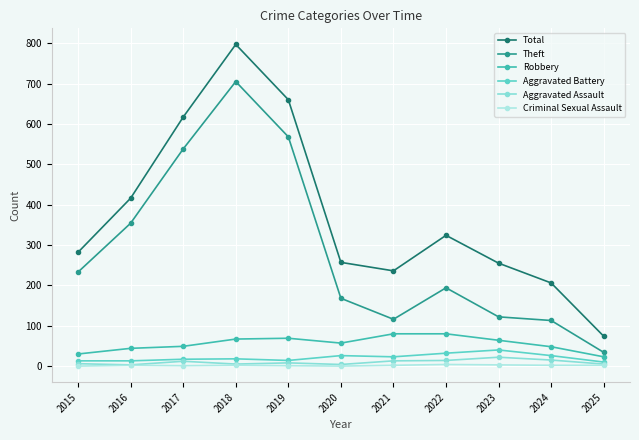

How many lines are shown in the chart?

6